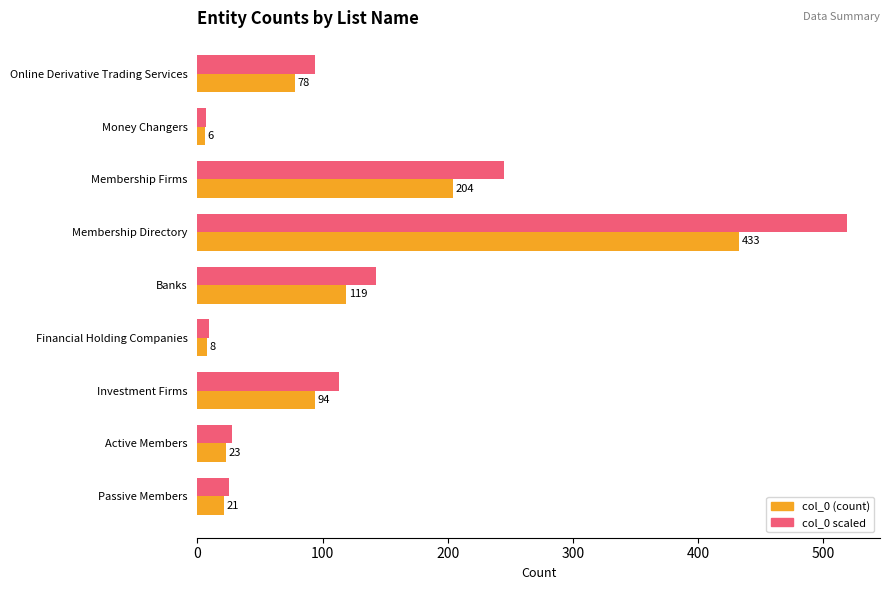

Is the value of col_0 (count) at Membership Directory greater than the value of col_0 scaled at Money Changers?

Yes